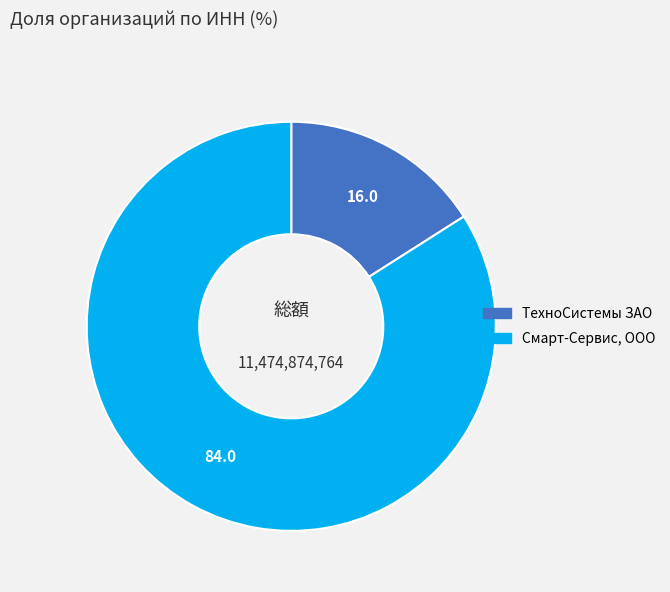

Rank the categories by value from highest to lowest.

Смарт-Сервис, ООО, ТехноСистемы ЗАО